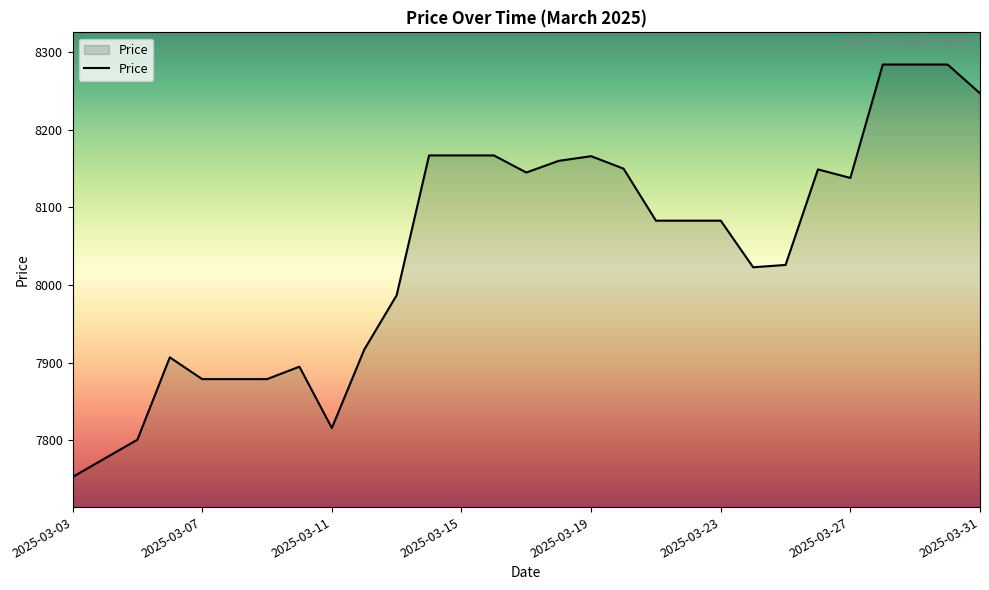

What is the difference between the maximum and second lowest values?

507